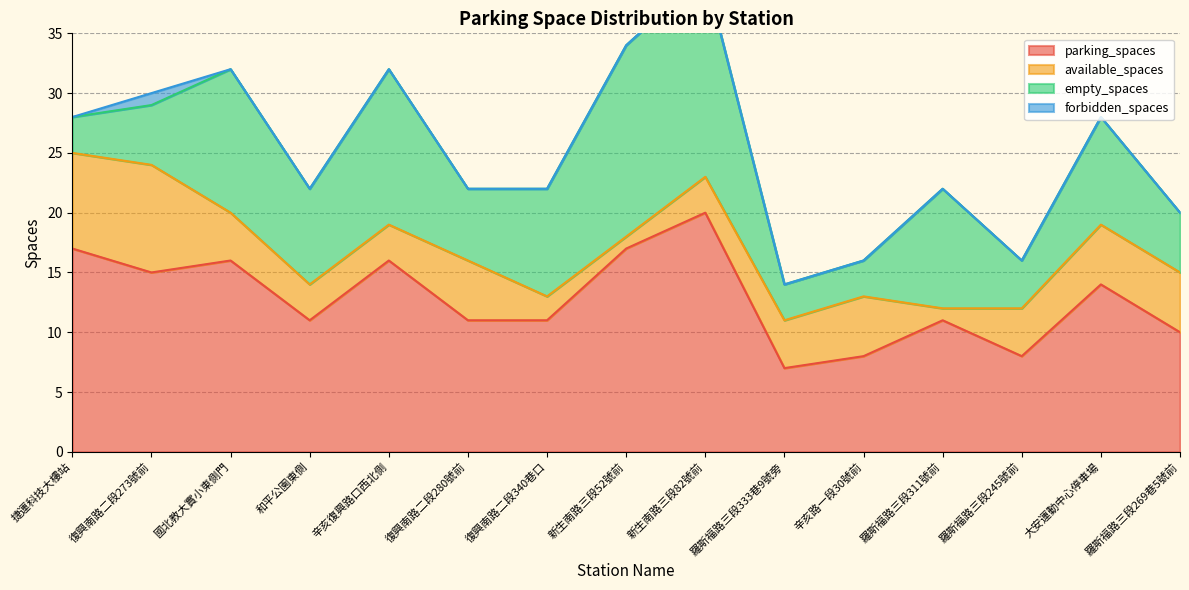

At which label does forbidden_spaces reach its minimum?

捷運科技大樓站